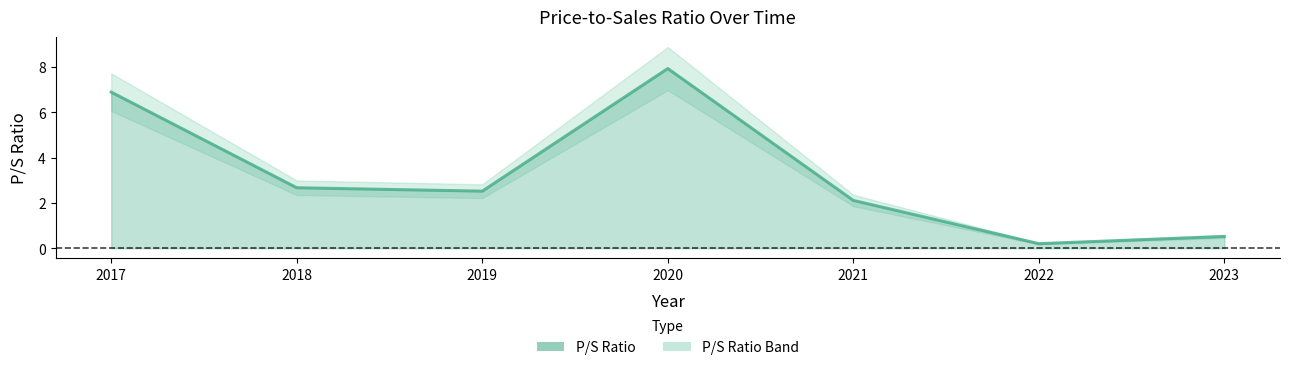

Read the value at 2020.

7.9